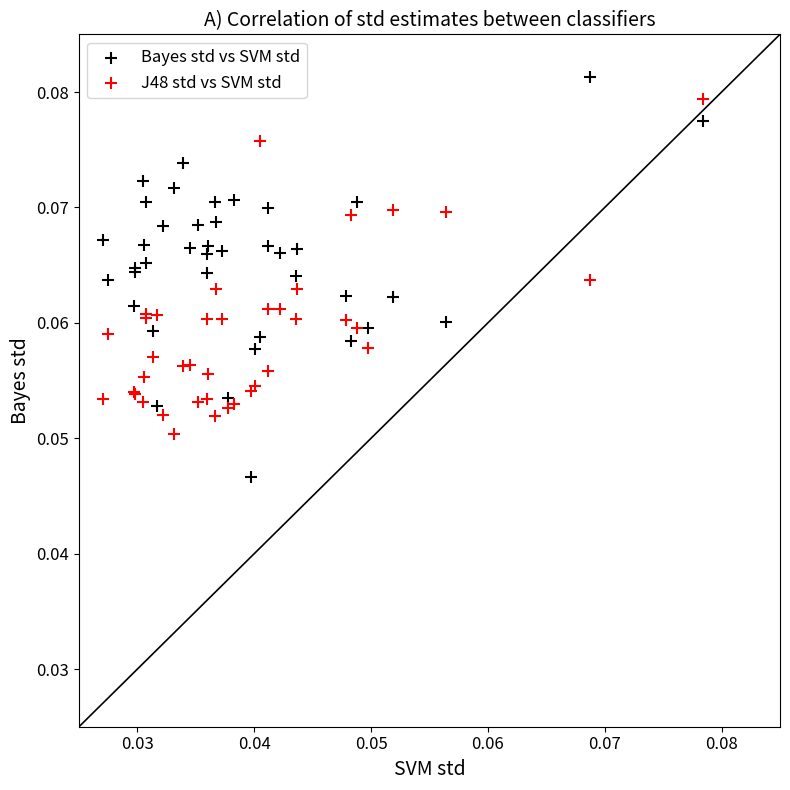

Which series contains the lowest Y value?

Bayes std vs SVM std